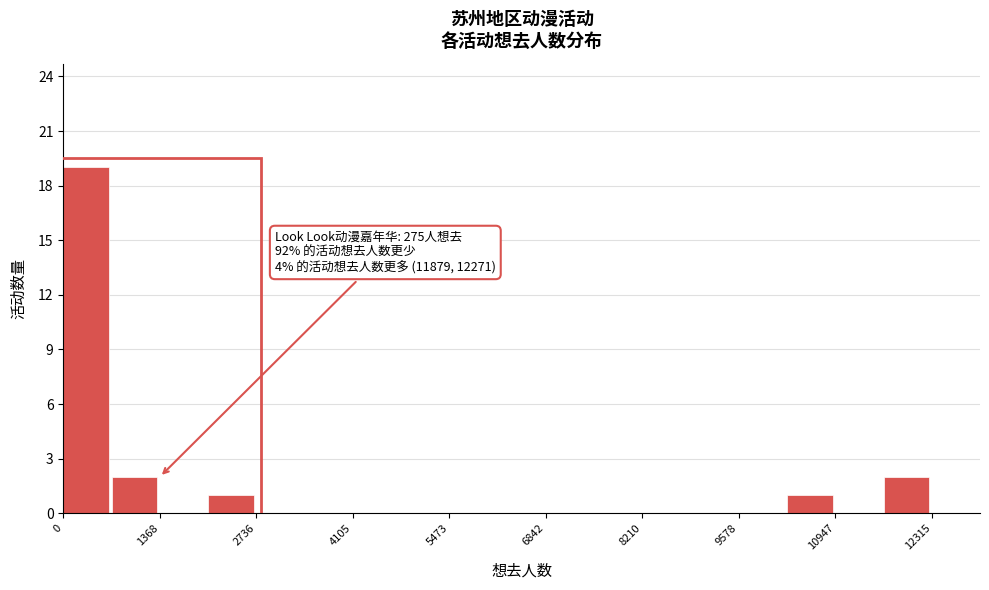

Read against the x-axis, roughly where is the centre of the tallest bar?

400